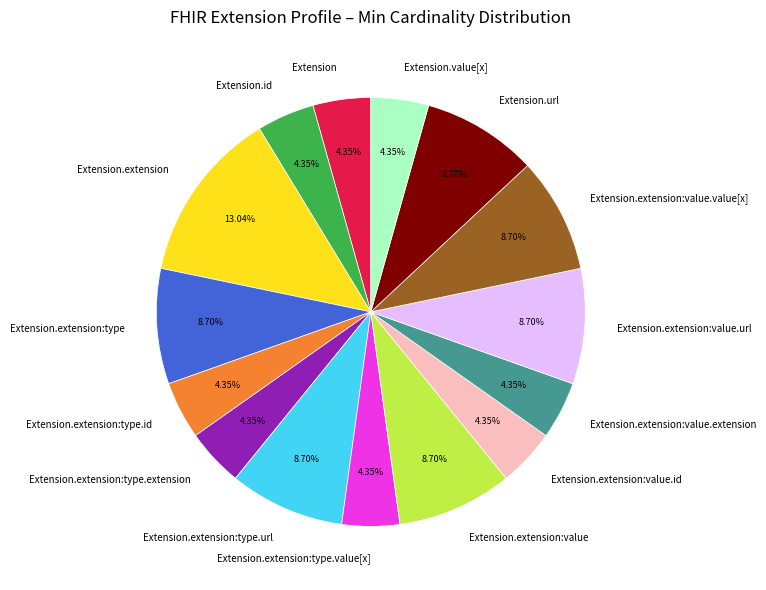

Does any single category account for the majority?

No